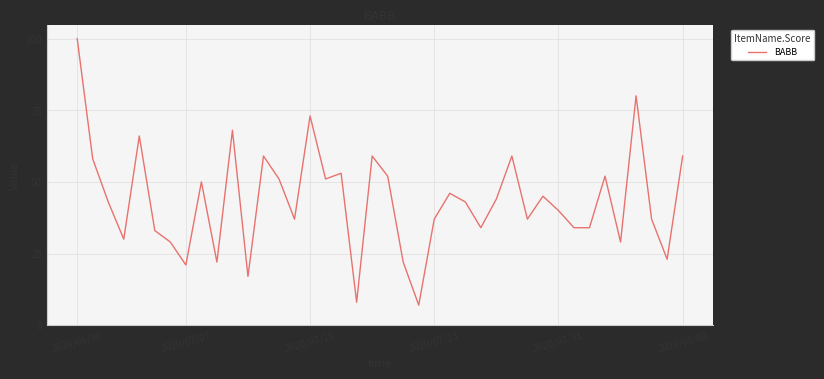

What is the greatest value displayed?

100